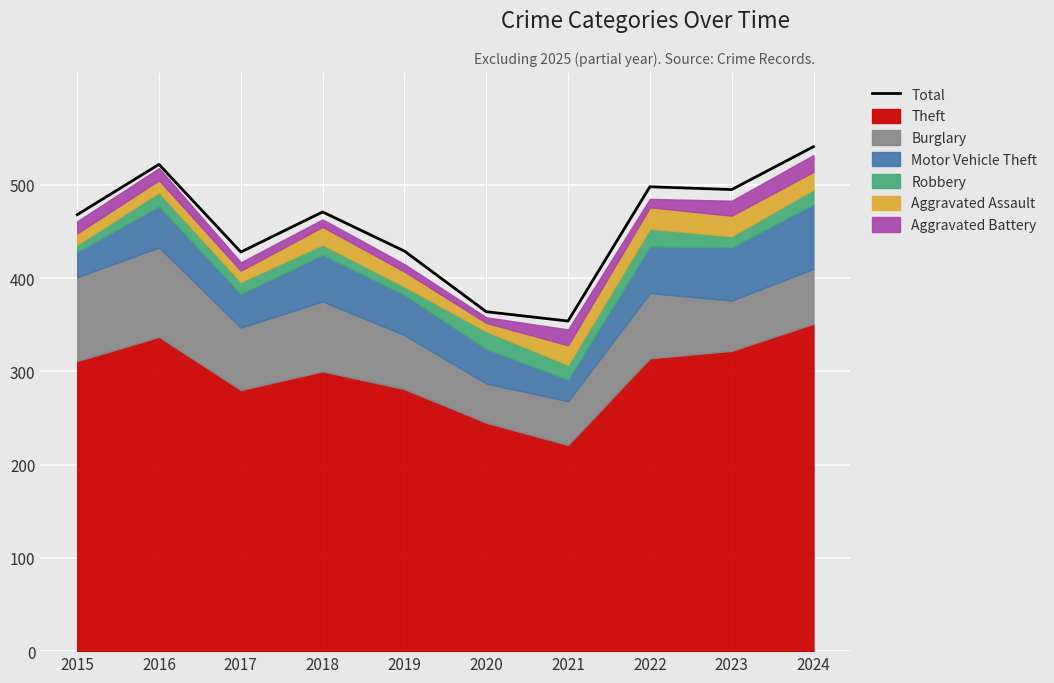

What is the sum of all values?

4570